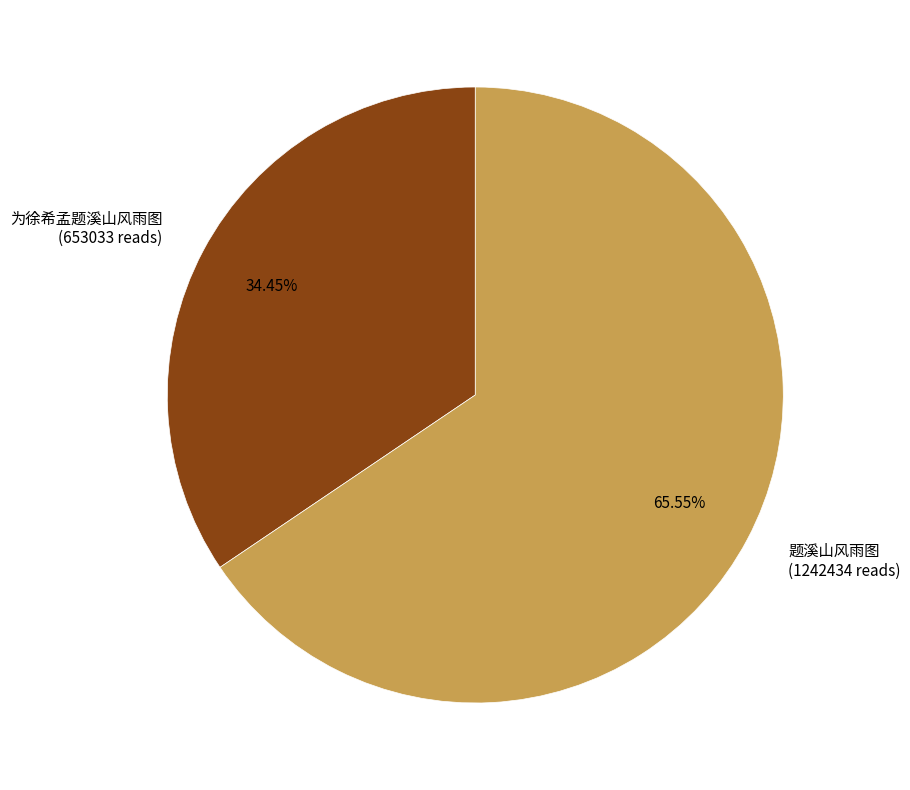

Rank the categories by value from highest to lowest.

题溪山风雨图, 为徐希孟题溪山风雨图